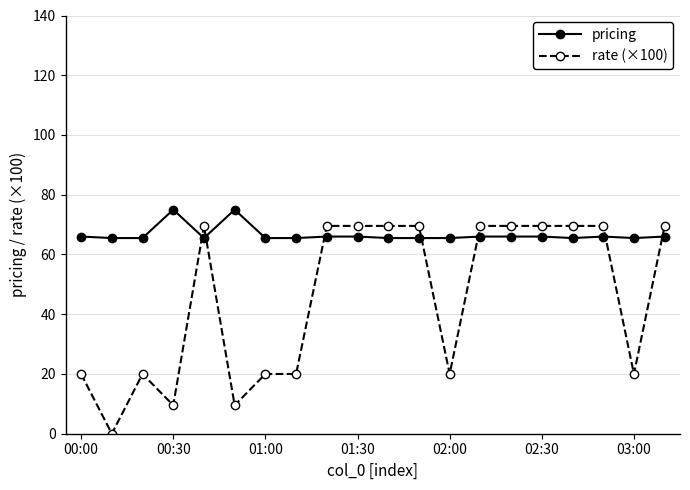

What is the lowest value of the pricing series?

65.5